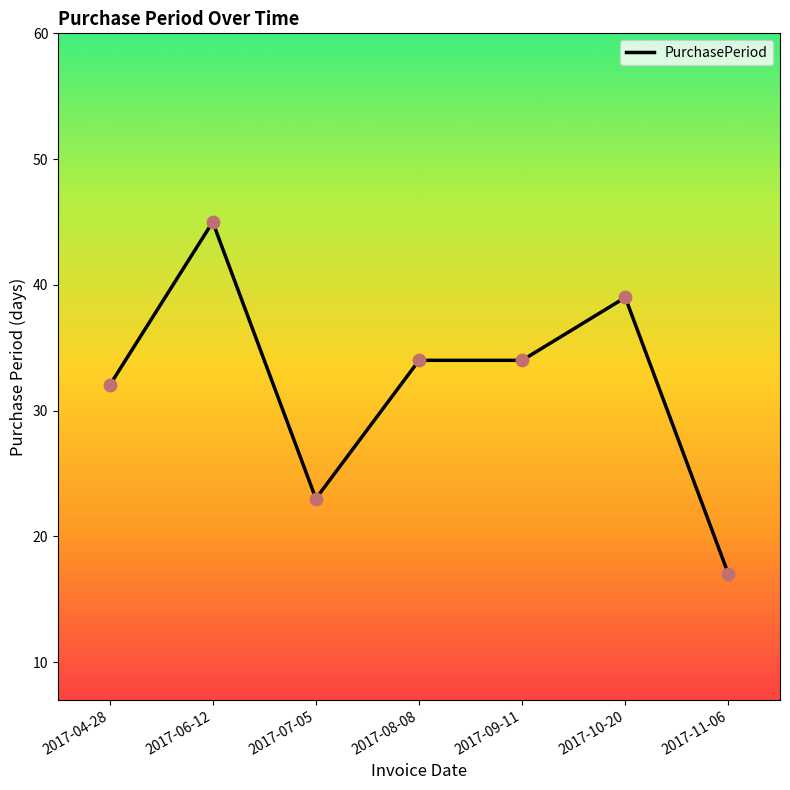

What is the change in value from 2017-04-28 to 2017-06-12?

+13